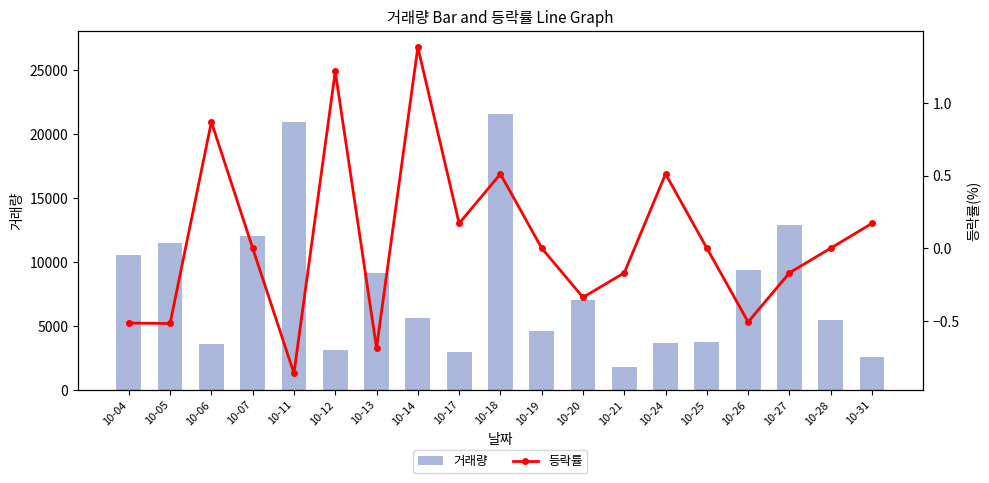

What is the difference between the maximum and minimum values in the 등락률 series?

2.2